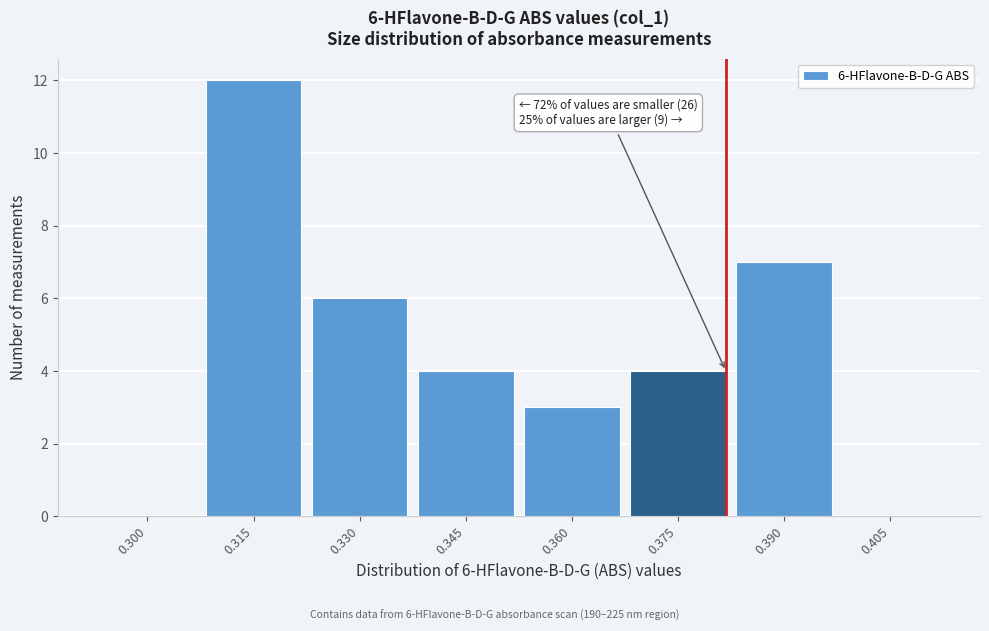

Reading left to right, list all the values displayed in this chart.

0.300=0	0.315=12	0.330=6	0.345=4	0.360=3	0.375=4	0.390=7	0.405=0